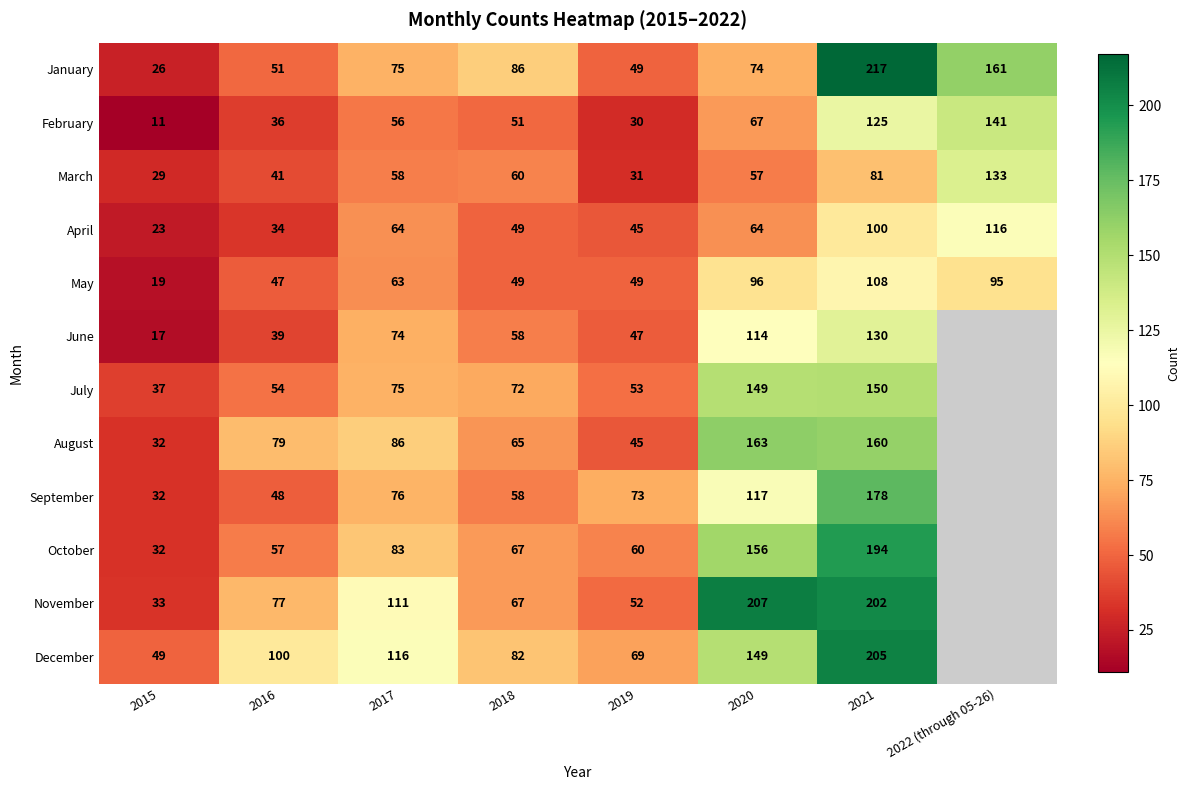

Between 2016 and 2018, which series saw the biggest shift?

January